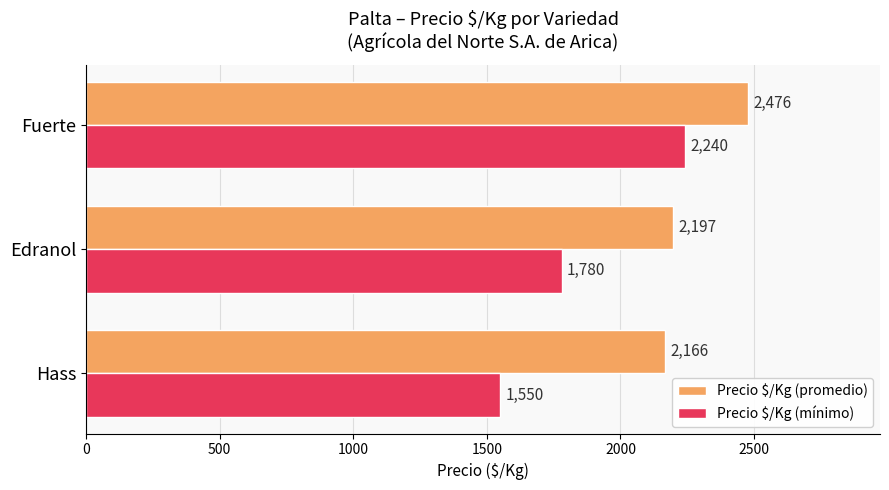

Rank the categories by Precio $/Kg (mínimo) value from lowest to highest.

Hass, Edranol, Fuerte